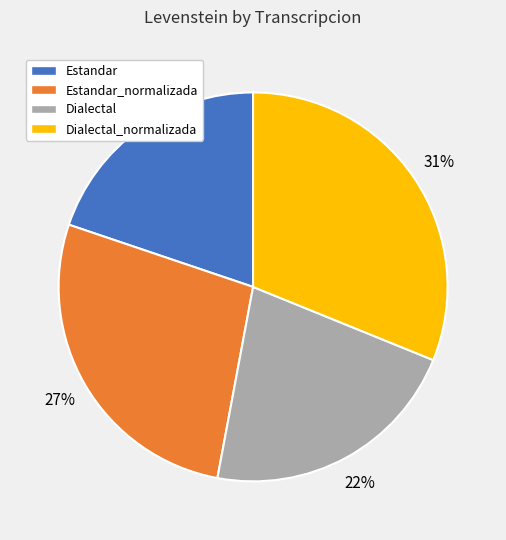

How many segments does this pie chart have?

4